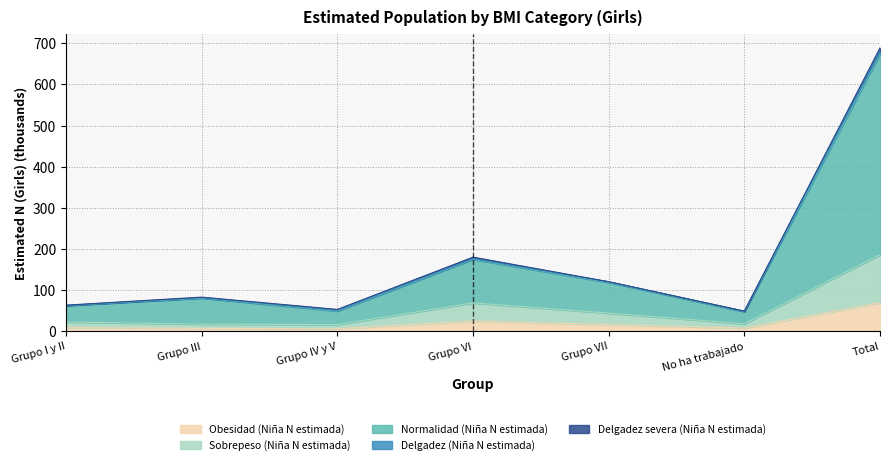

What is the total value across all series at Grupo VII?

120.2